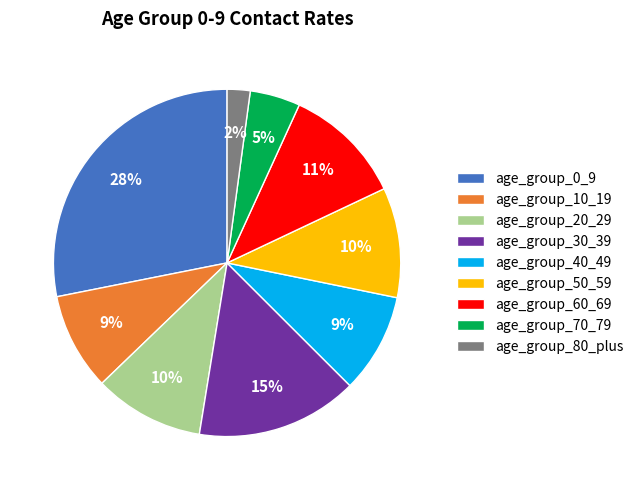

Which slice is the smallest?

age_group_80_plus